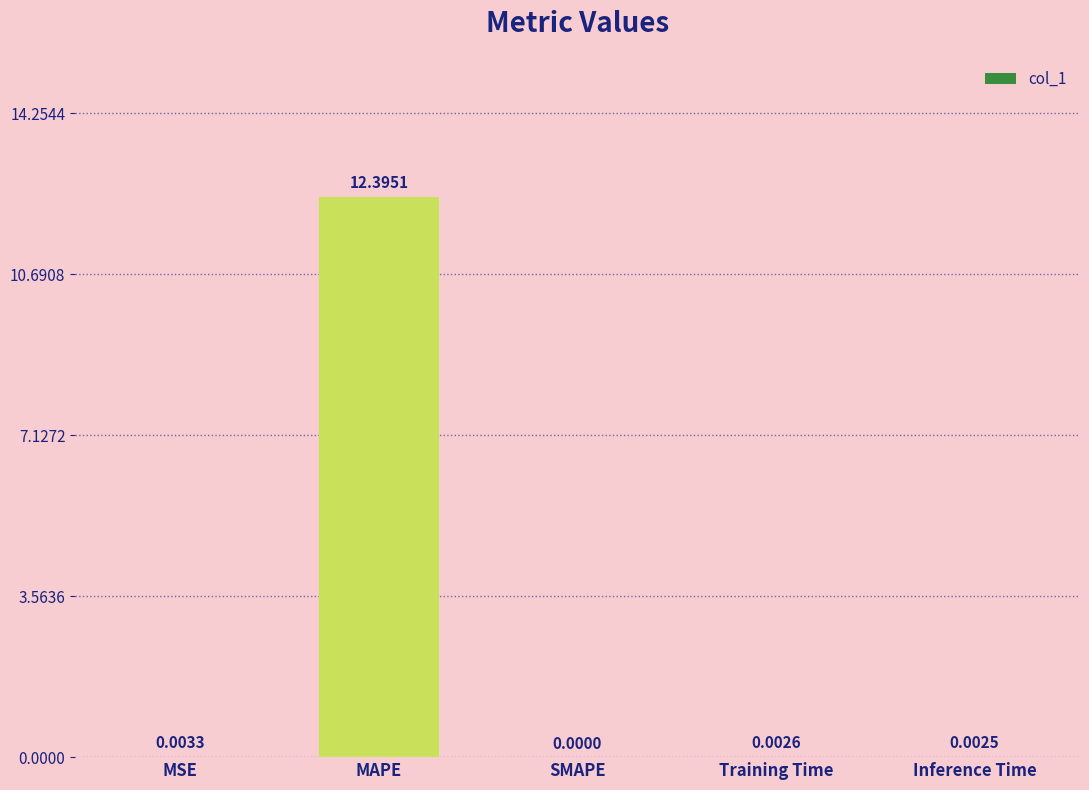

Which category has the highest value across all series?

MAPE